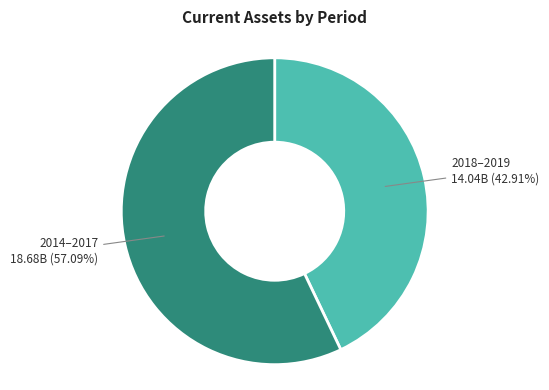

Combined, do 2018–2019 and 2014–2017 account for over 50%?

Yes